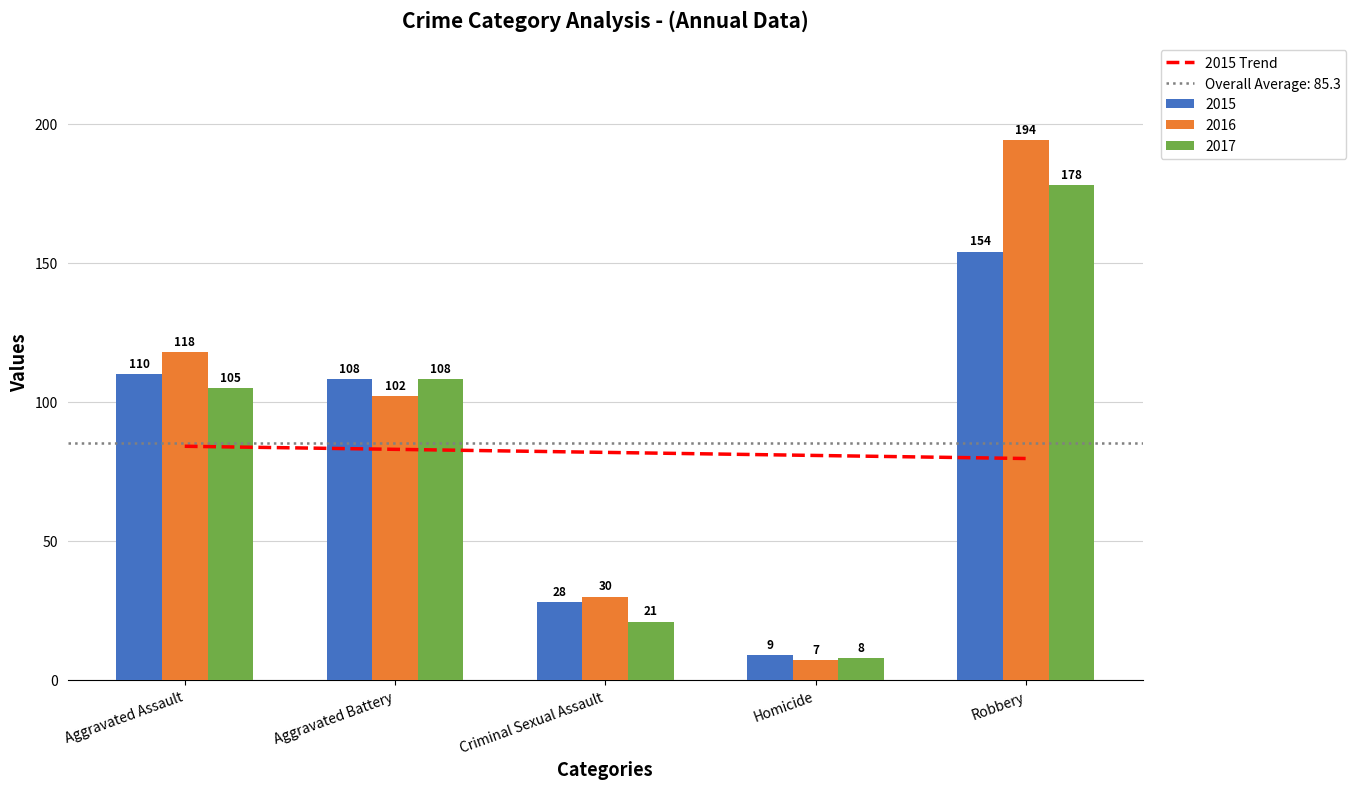

What is the difference between the values at Criminal Sexual Assault and Aggravated Battery?

1.1